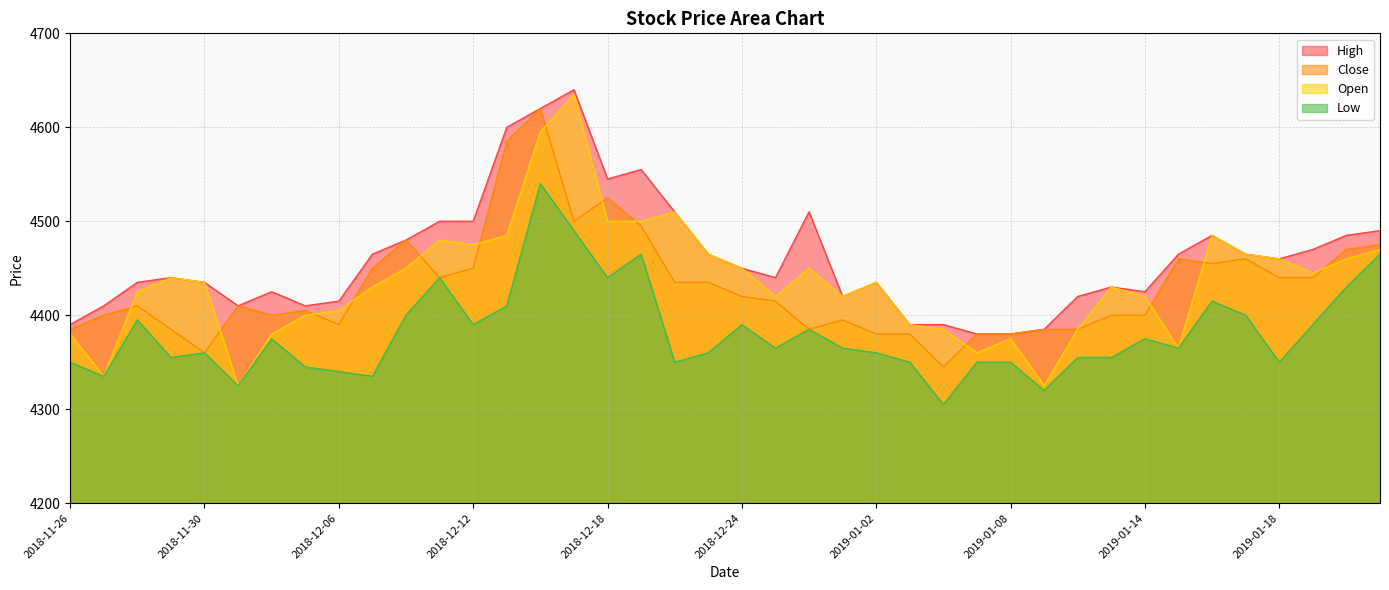

Which series has the largest total across all categories?

High